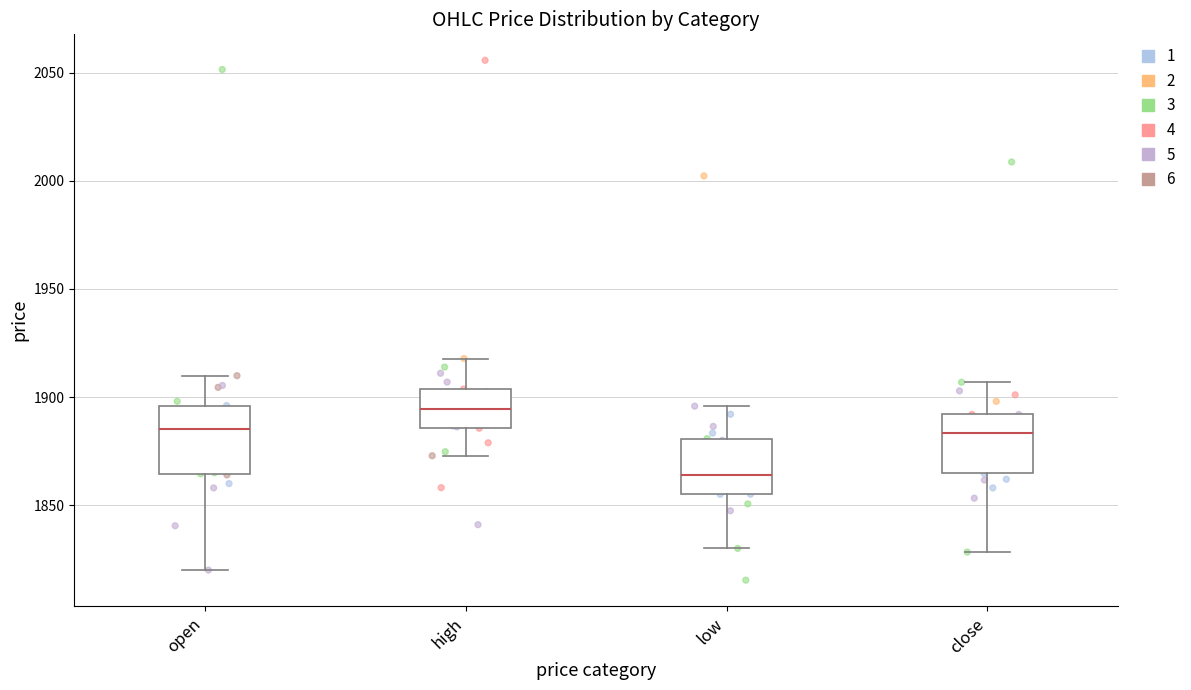

Reading left to right, read every box against the y-axis: the position of its median line, the range the box covers, and the ends of its whiskers. The values are not printed on the chart, so give them approximately, as read against the axis.

open: median 1885, box 1865 to 1895, whiskers 1820 to 1910
high: median 1895, box 1885 to 1905, whiskers 1875 to 1920
low: median 1865, box 1855 to 1880, whiskers 1830 to 1895
close: median 1885, box 1865 to 1890, whiskers 1830 to 1905